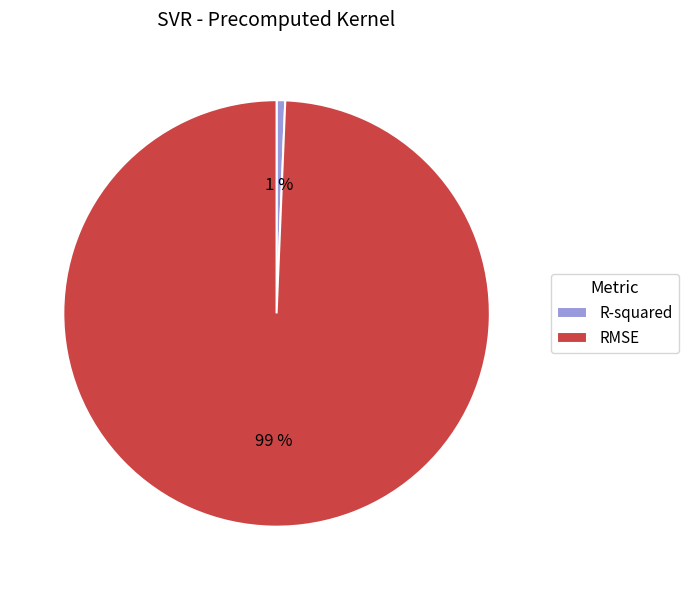

What percentage is the RMSE slice, to the nearest percent?

99%